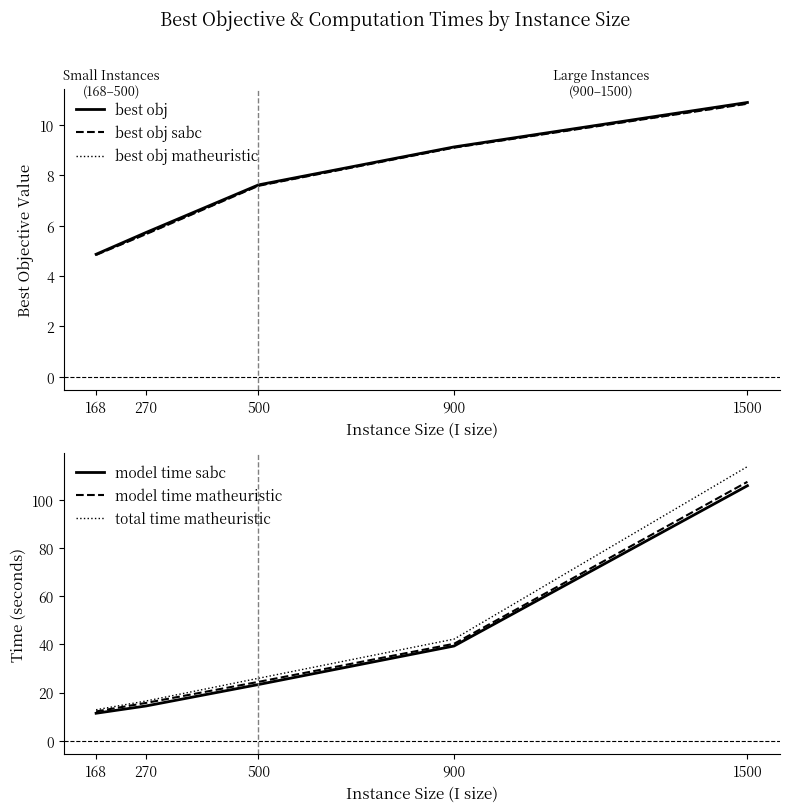

Reading left to right, transcribe all the data shown in this chart.

best obj: 4.9	5.7	7.6	9.1	10.9
best obj sabc: 4.8	5.7	7.6	9.1	10.8
best obj matheuristic: 4.8	5.7	7.6	9.1	10.8
model time sabc: 11.4	14.4	23.3	39.3	105.7
model time matheuristic: 12.1	15.7	24.4	40.2	107.4
total time matheuristic: 12.8	16.5	25.9	42.1	113.7